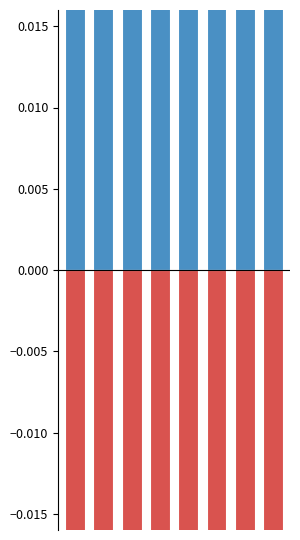

Are the bars horizontal?

No